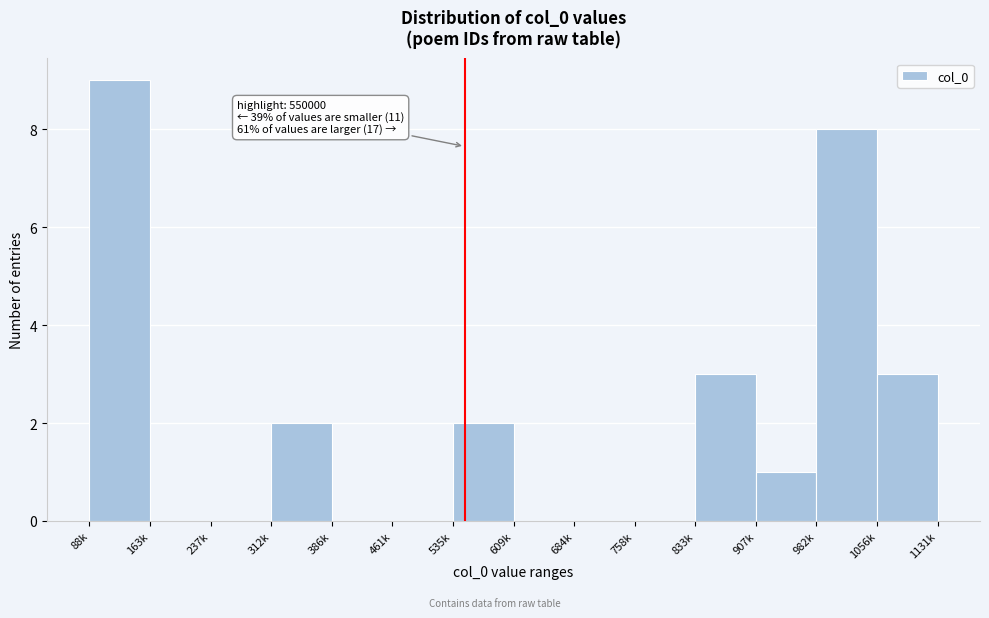

Reading left to right, transcribe all the data shown in this chart.

88k=9	163k=0	237k=0	312k=2	386k=0	461k=0	535k=2	609k=0	684k=0	758k=0	833k=3	907k=1	982k=8	1056k=3